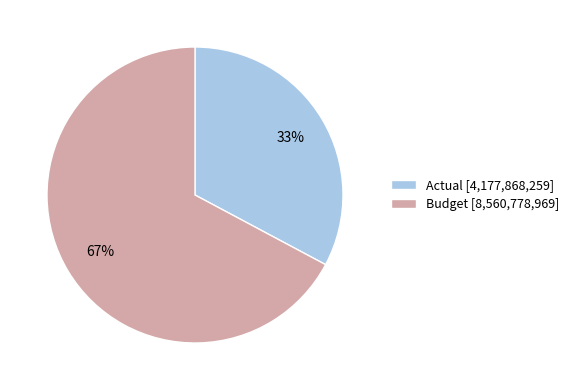

Do Budget [8,560,778,969] and Actual [4,177,868,259] together represent more than half of the pie?

Yes